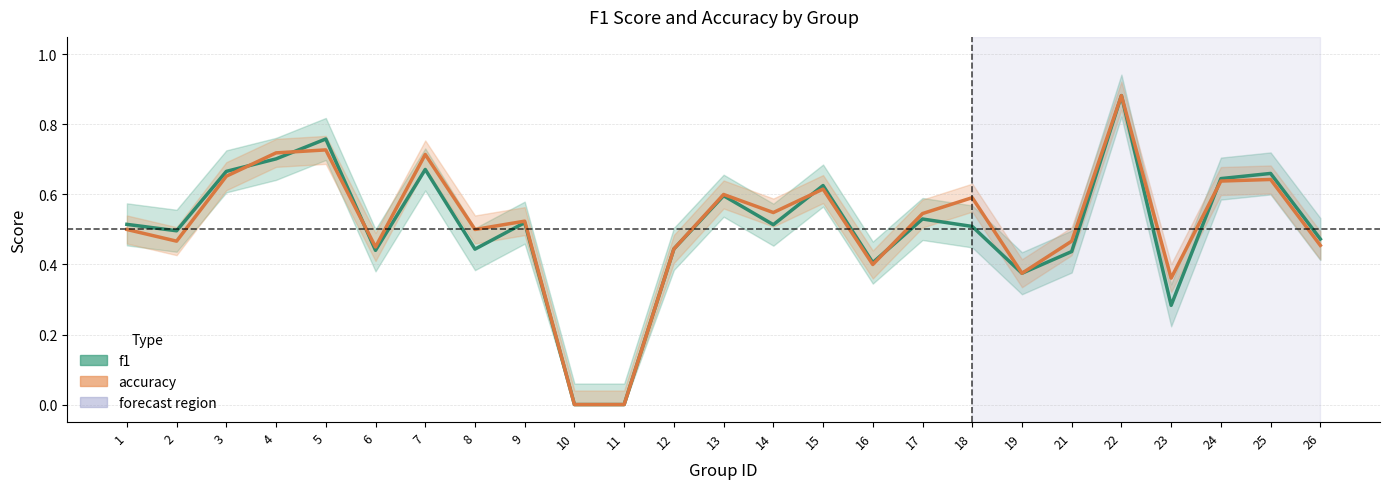

What is the average value of the f1 series?

0.5